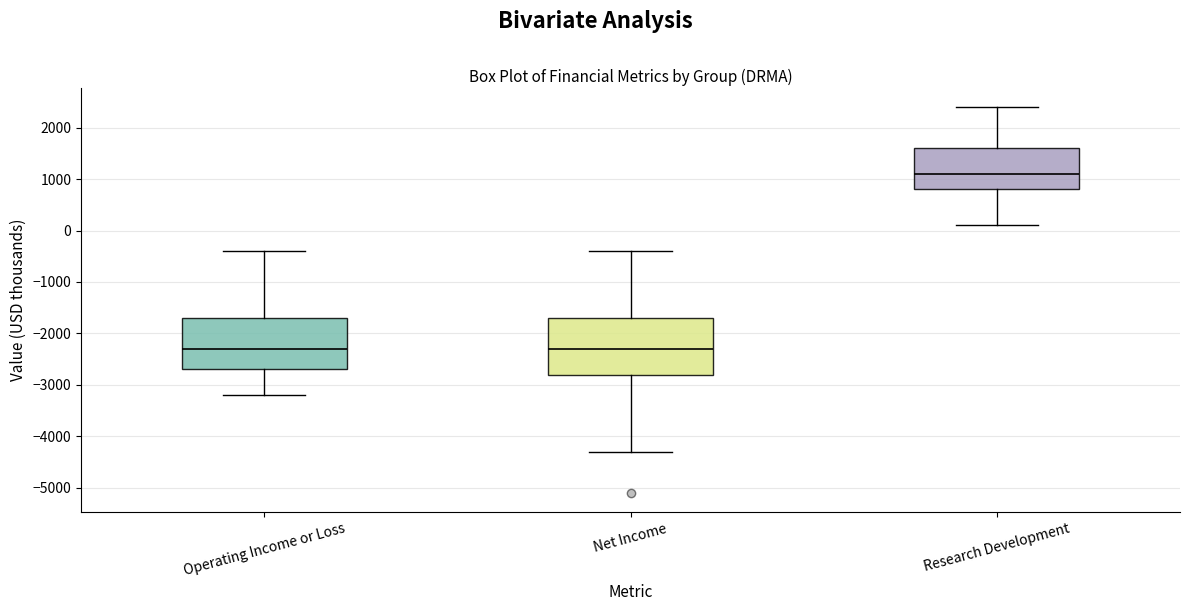

Which box has the highest median line?

Research Development